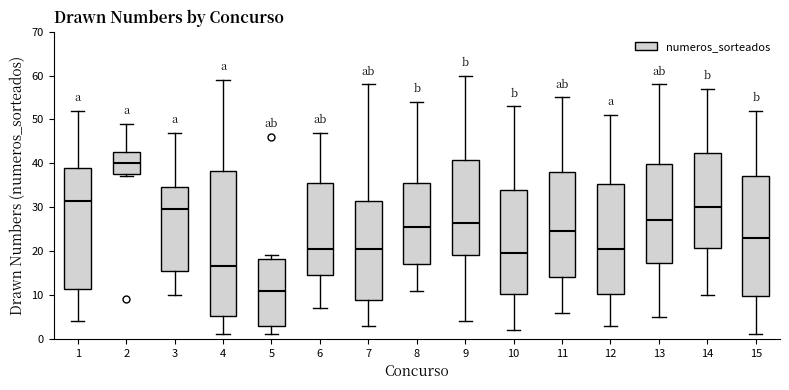

Reading left to right, transcribe this box plot: for each box, give where its median line is, the range the box spans, and where its two whiskers end, as read against the y-axis. The values are not printed on the chart, so give them approximately, as read against the axis.

1: median 32, box 11 to 39, whiskers 4 to 52
2: median 40, box 38 to 43, whiskers 37 to 49
3: median 30, box 16 to 35, whiskers 10 to 47
4: median 17, box 5 to 38, whiskers 1 to 59
5: median 11, box 3 to 18, whiskers 1 to 19
6: median 21, box 15 to 36, whiskers 7 to 47
7: median 21, box 9 to 32, whiskers 3 to 58
8: median 26, box 17 to 36, whiskers 11 to 54
9: median 27, box 19 to 41, whiskers 4 to 60
10: median 20, box 10 to 34, whiskers 2 to 53
11: median 25, box 14 to 38, whiskers 6 to 55
12: median 21, box 10 to 35, whiskers 3 to 51
13: median 27, box 17 to 40, whiskers 5 to 58
14: median 30, box 21 to 42, whiskers 10 to 57
15: median 23, box 10 to 37, whiskers 1 to 52